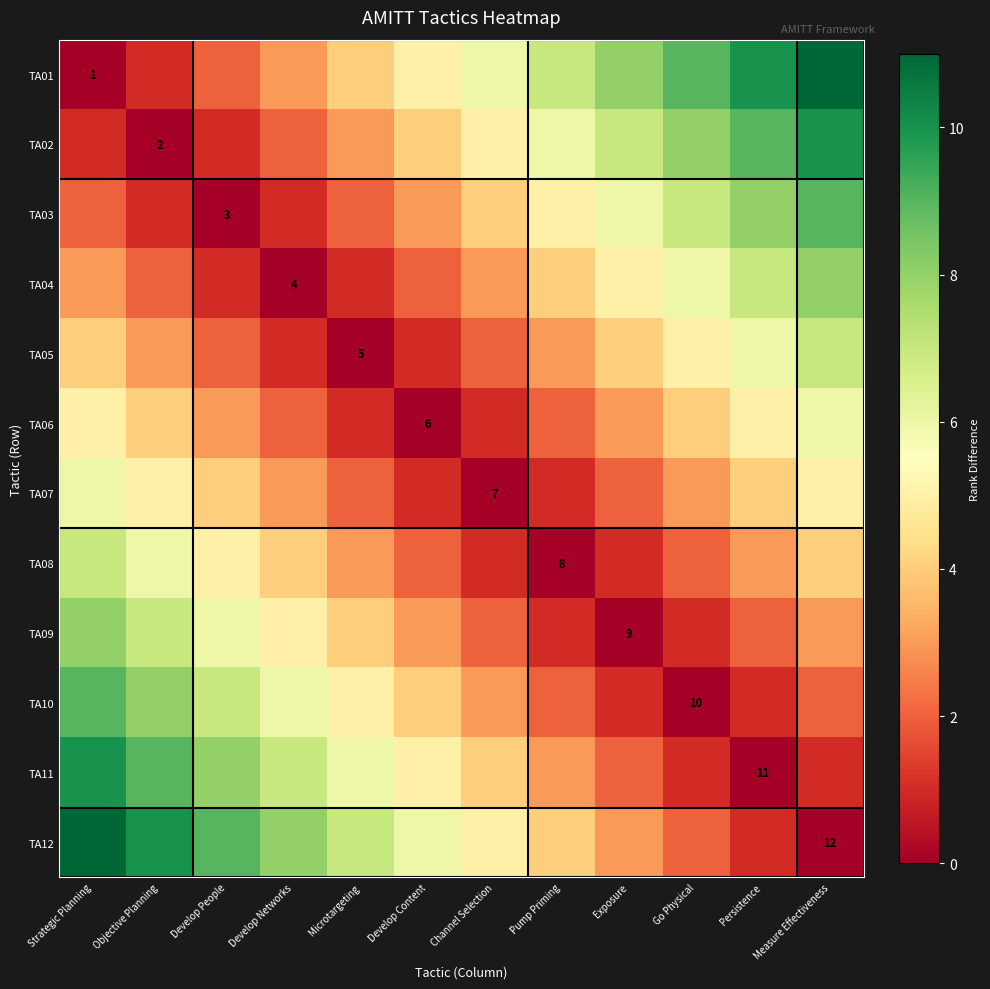

The value of TA10 at Go Physical is 4. True or false?

False